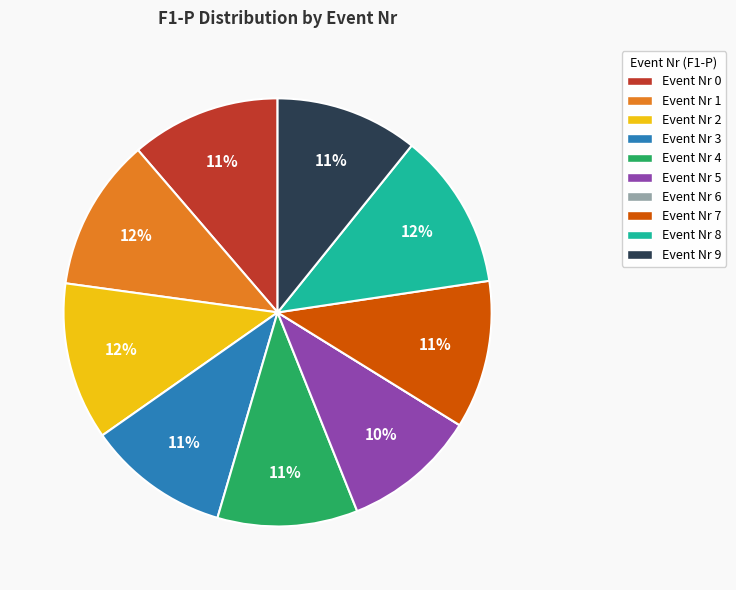

Does Event Nr 5 account for over 50% of the chart?

No